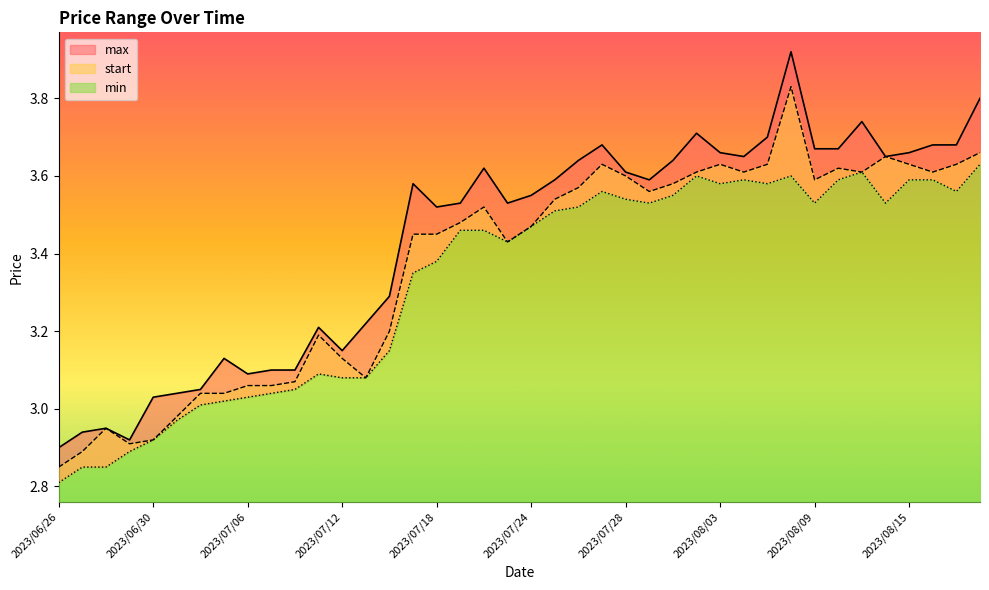

Which category has the lowest value in the start series?

2023/06/26